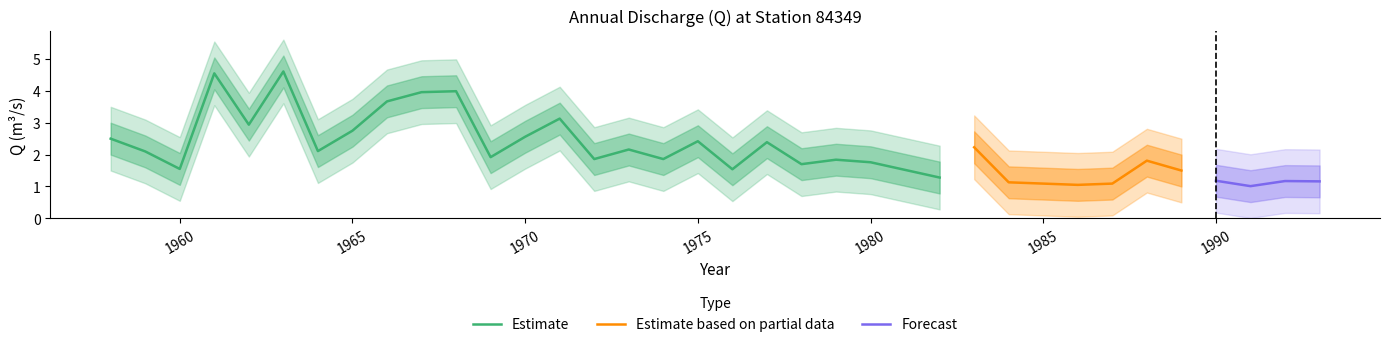

Rank the categories by value from lowest to highest.

1991, 1986, 1987, 1984, 1993, 1992, 1990, 1982, 1989, 1976, 1960, 1978, 1980, 1988, 1979, 1972, 1974, 1969, 1959, 1964, 1973, 1983, 1977, 1975, 1958, 1970, 1965, 1962, 1971, 1966, 1967, 1968, 1961, 1963